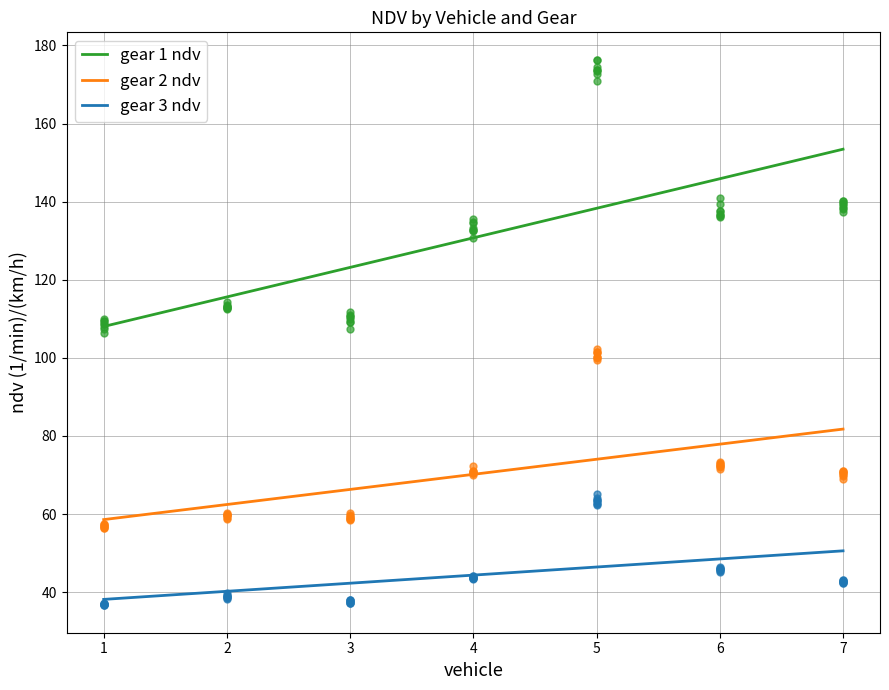

Which series has the widest spread of Y values?

gear 1 ndv